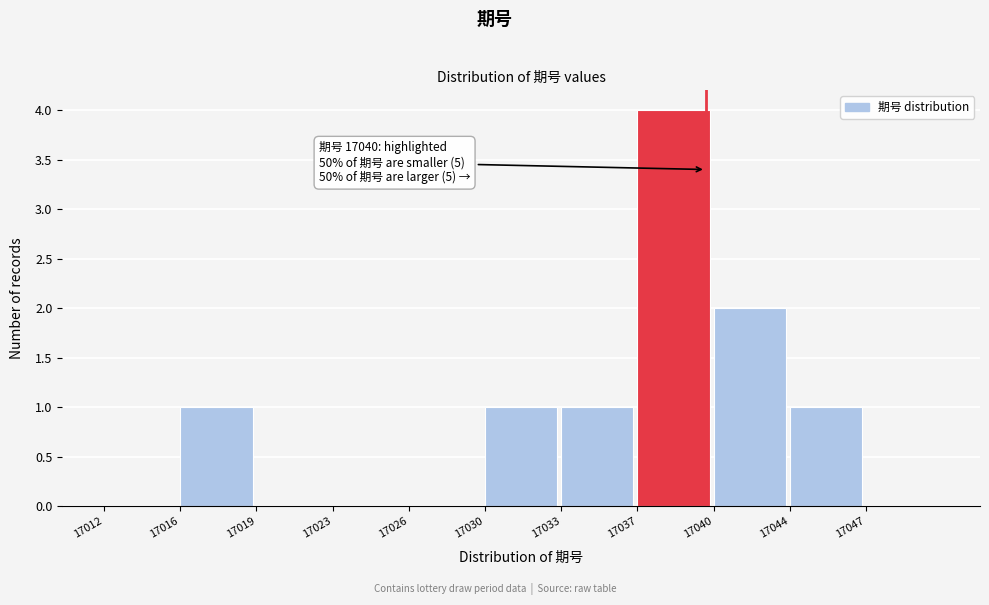

Reading left to right, list all the values displayed in this chart.

17012=0	17016=1	17019=0	17023=0	17026=0	17030=1	17033=1	17037=4	17040=2	17044=1	17047=0